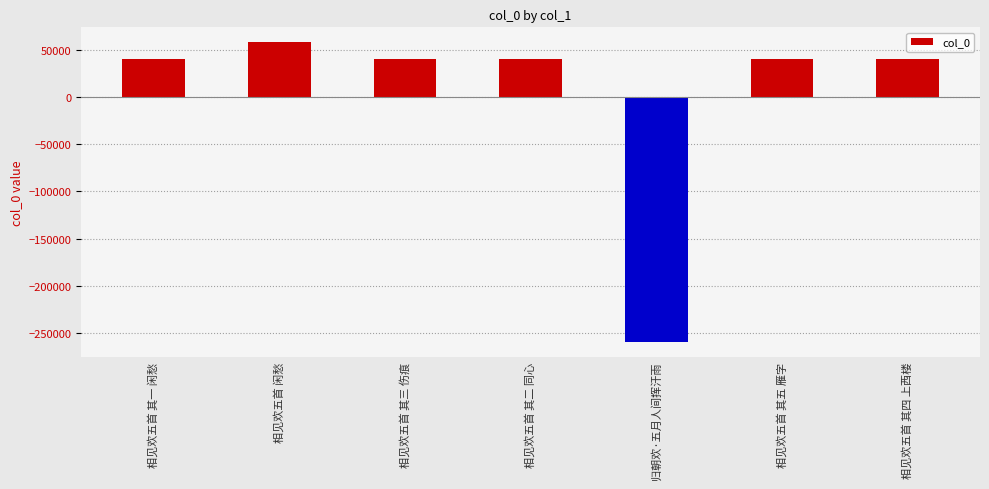

True or false: the data shows 27535.2 at 相见欢五首 其三 伤痕.

False